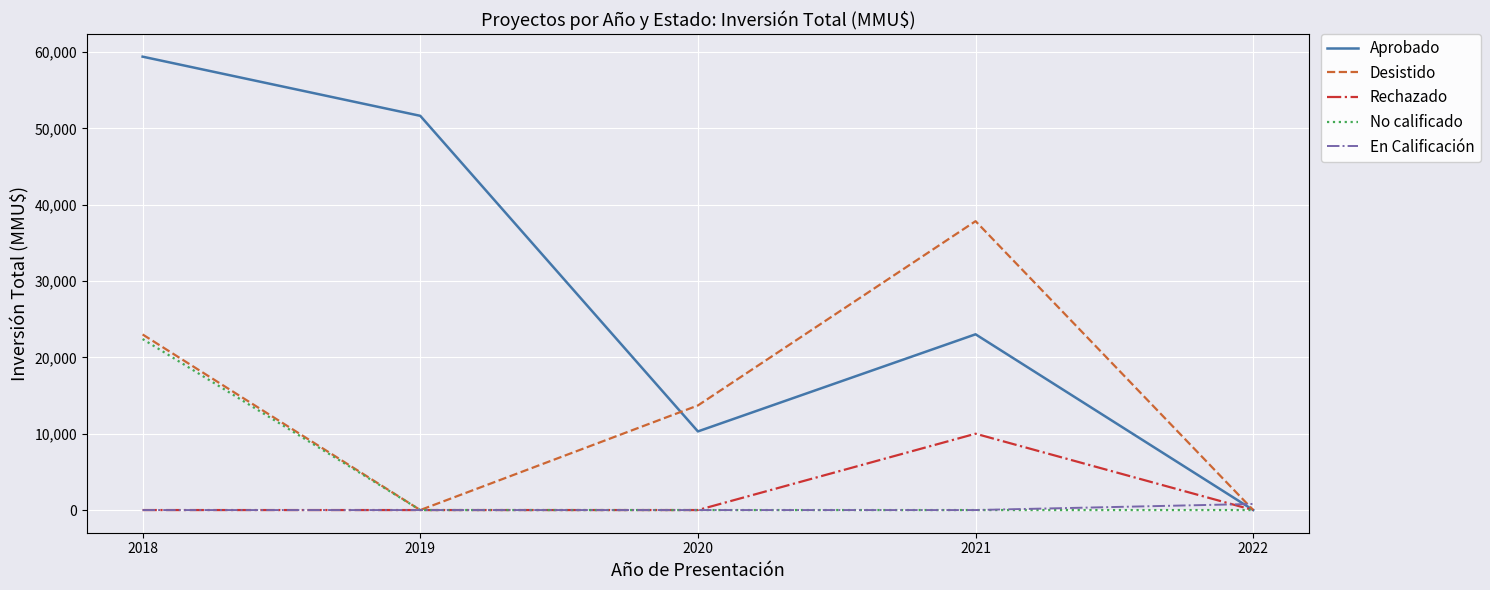

What is the difference between the maximum and minimum values in the Rechazado series?

10000